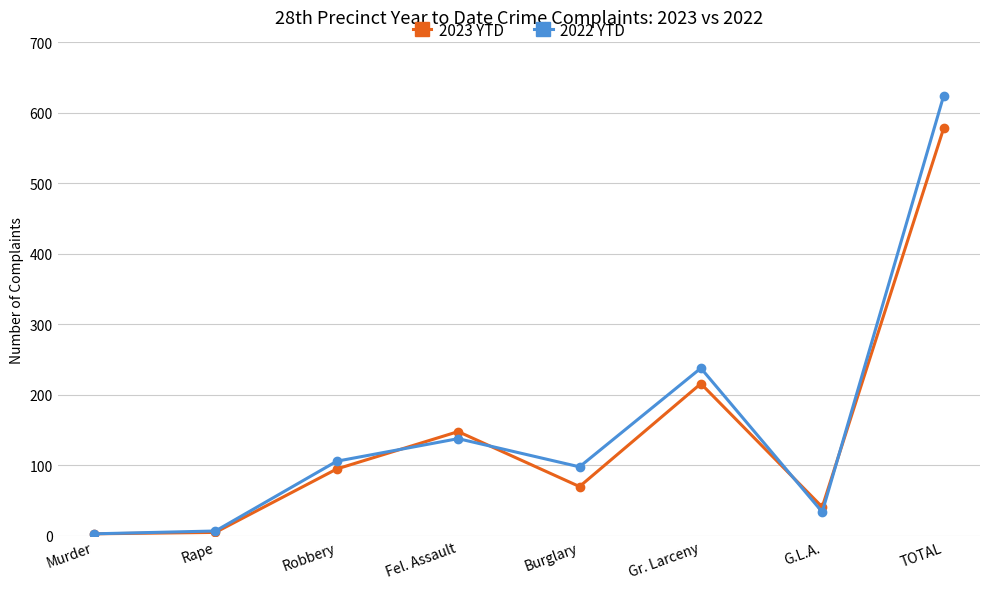

How many interior local peaks does the 2023 YTD series have?

2